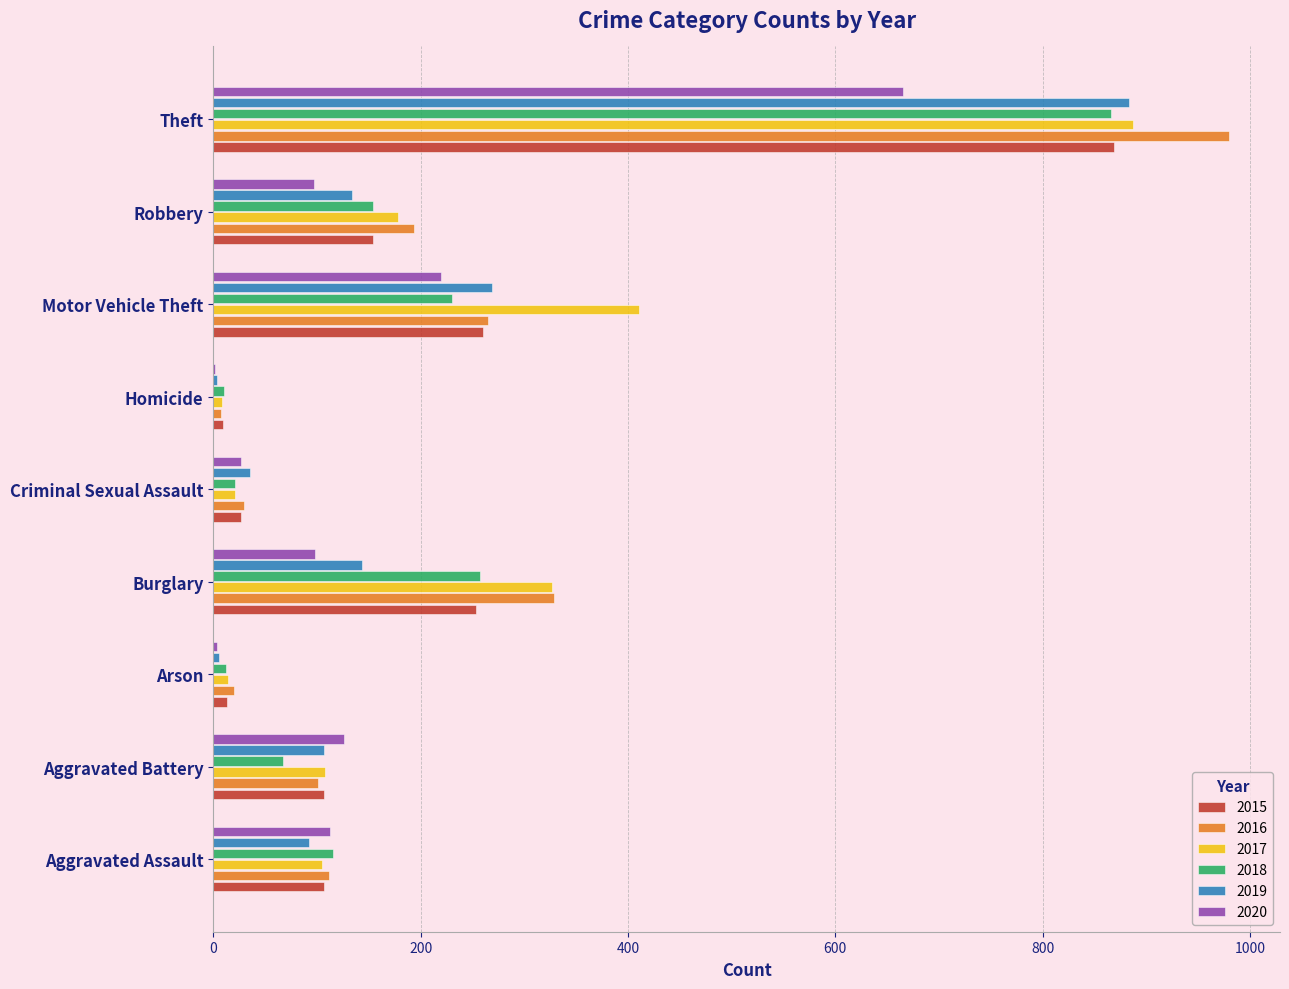

What is the sum of all 2017 values?

2059